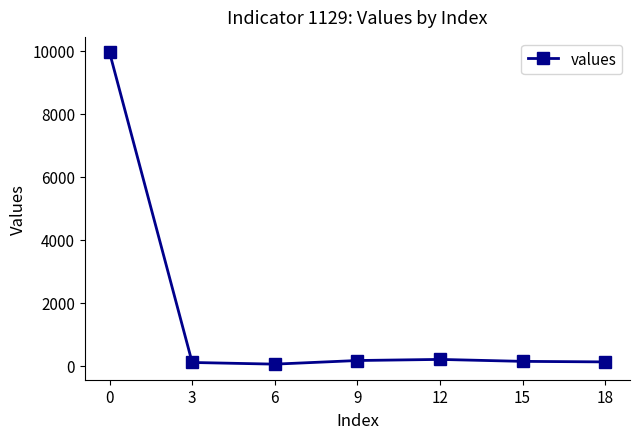

What is the maximum value shown in the chart?

9946